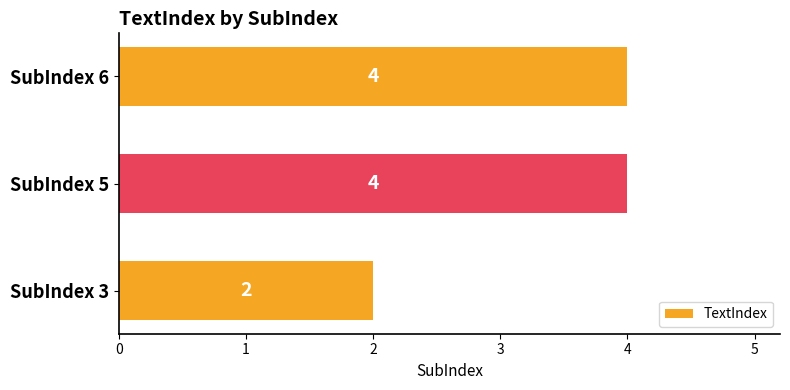

What is the sum of all values?

10